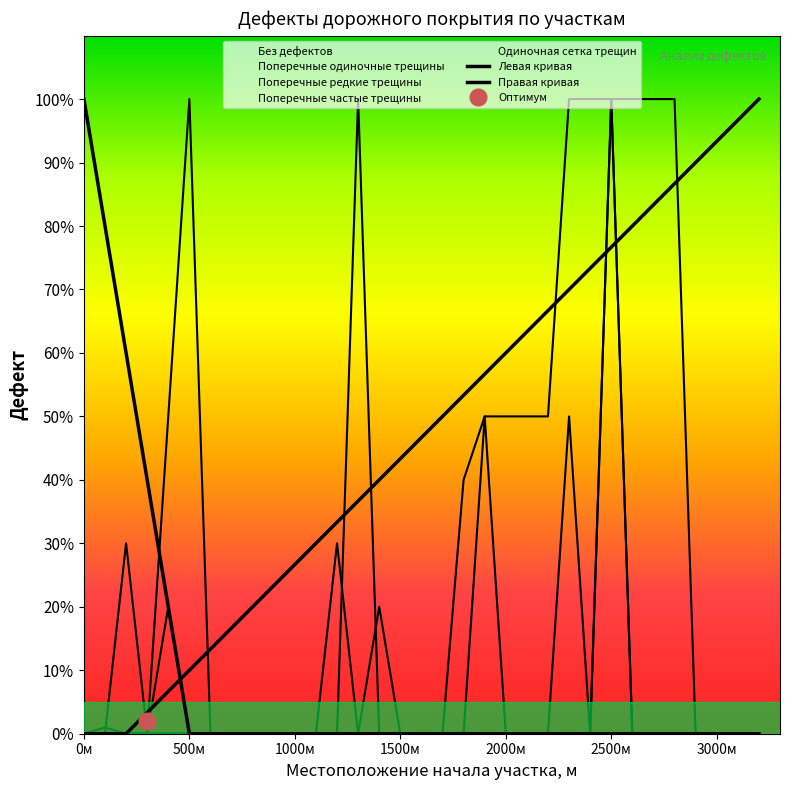

What is the difference between the maximum and minimum values in the Одиночная сетка трещин series?

100